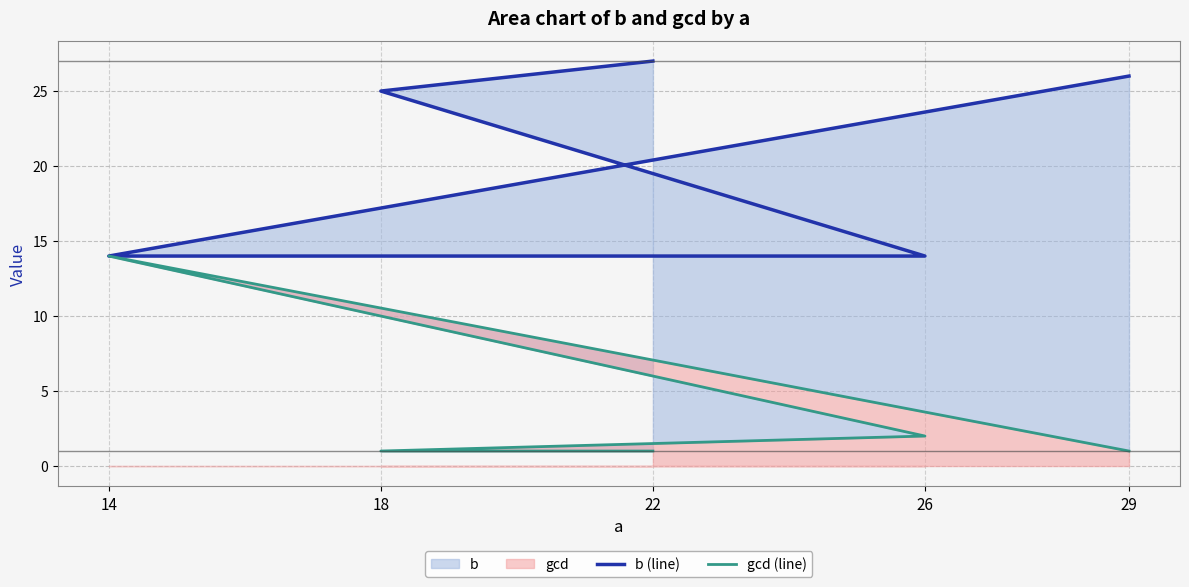

Rank the series by their maximum value, from lowest to highest.

gcd (line), b (line)